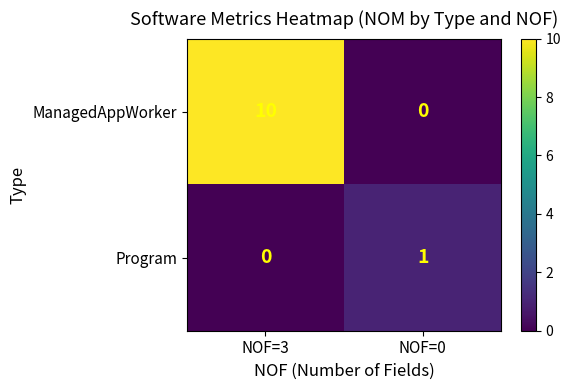

Reading left to right, extract all data points from this chart.

ManagedAppWorker: 10	0
Program: 0	1